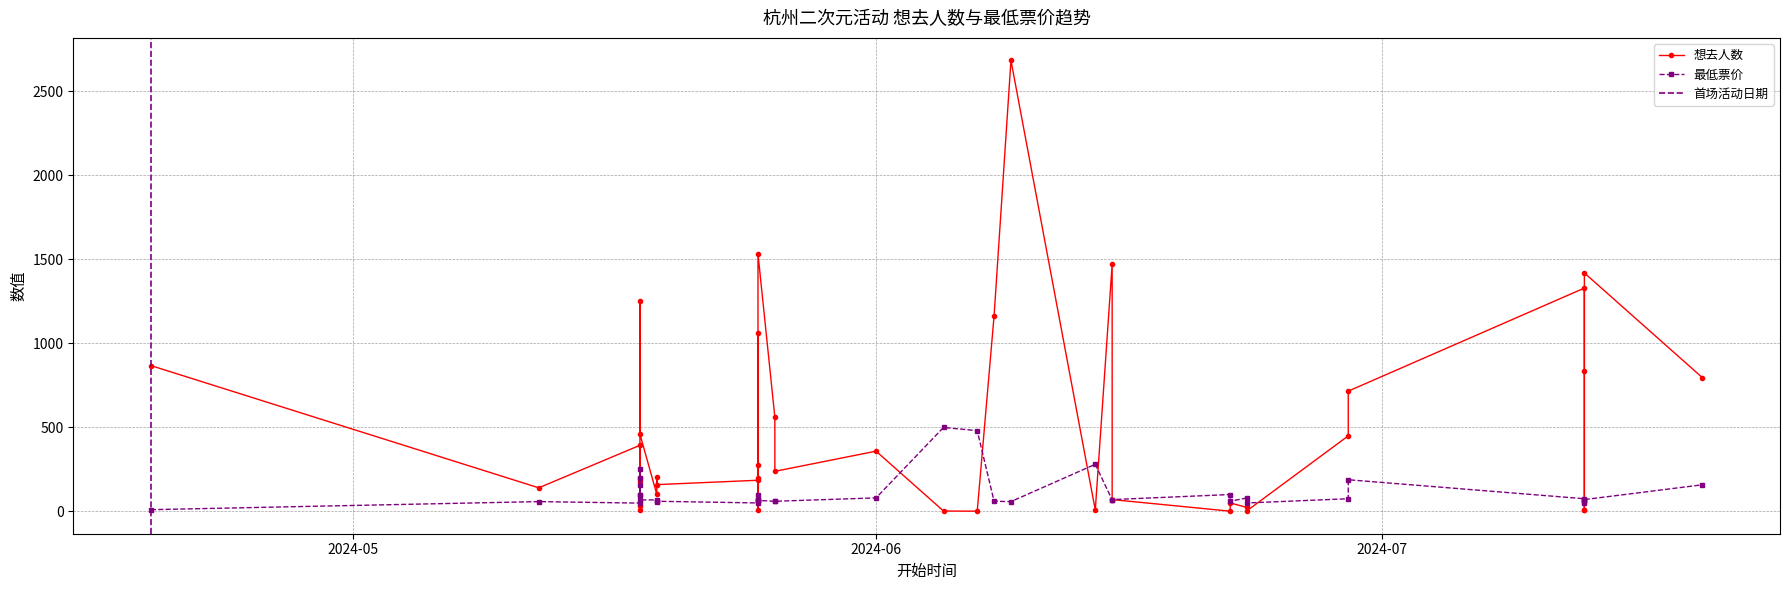

Is the value of 最低票价 at 2024-05-19 greater than the value of 想去人数 at 2024-05-18?

No